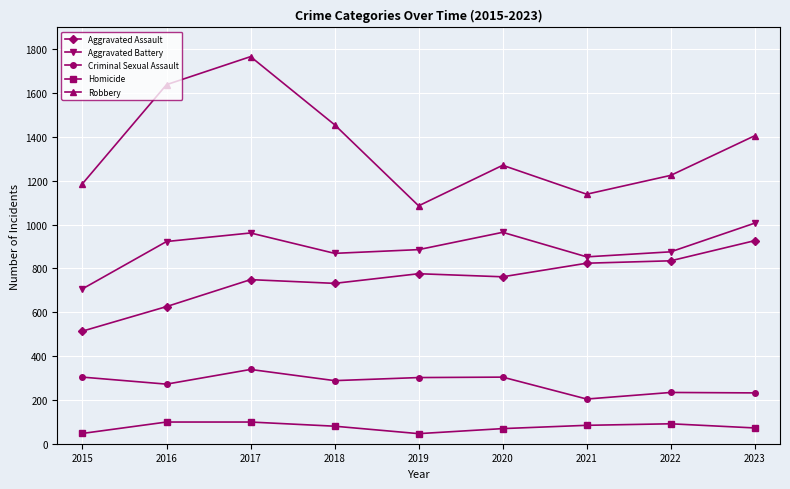

What is the difference between the highest and lowest values at 2021?

1055